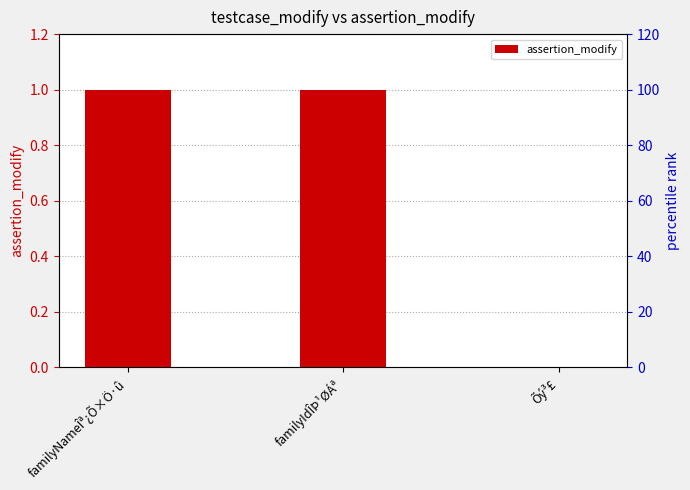

Reading right to left, transcribe all the data shown in this chart.

0	1	1